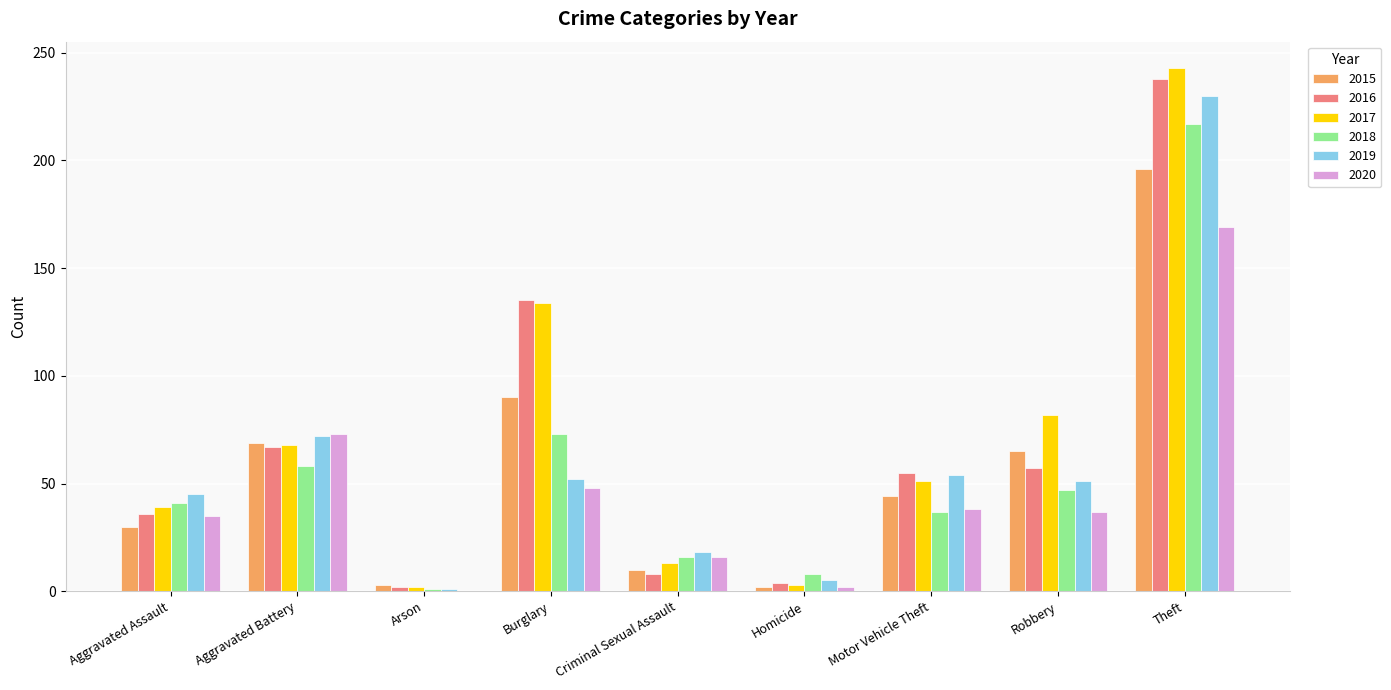

What is the spread (max minus min) of values at Homicide?

6